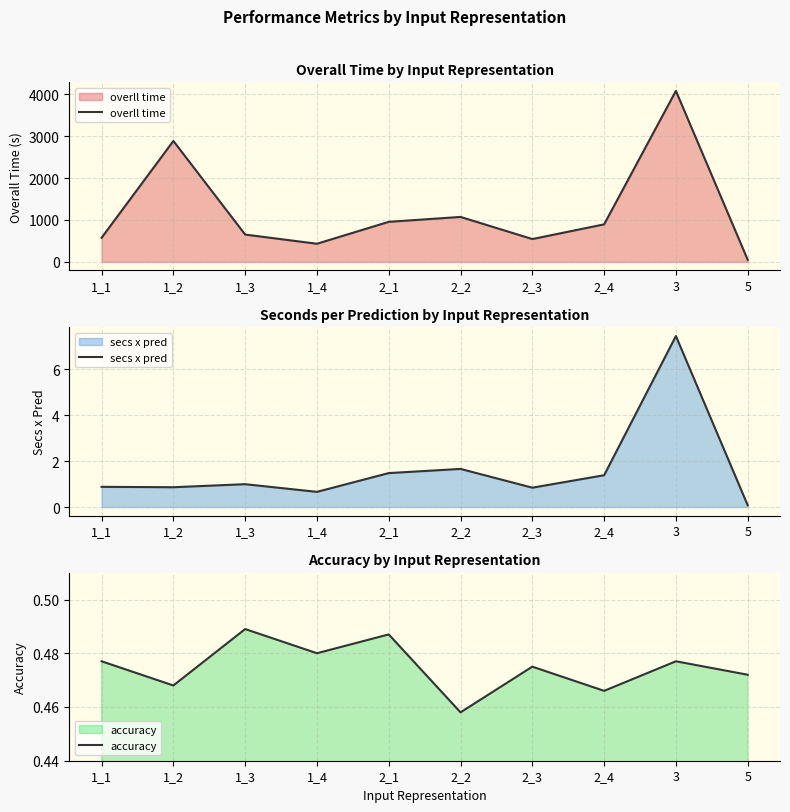

Count the number of categories in the chart.

10